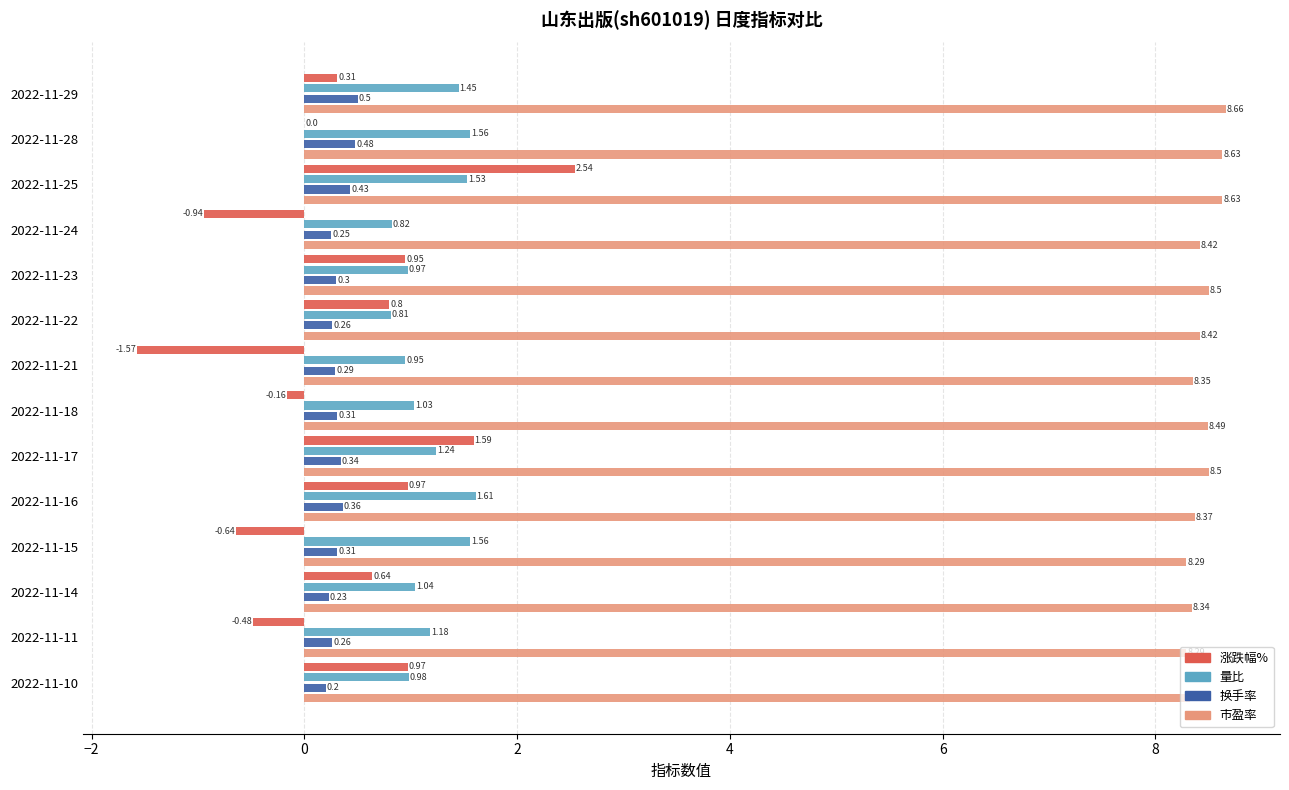

At which label is 换手率 closest to 0?

2022-11-10